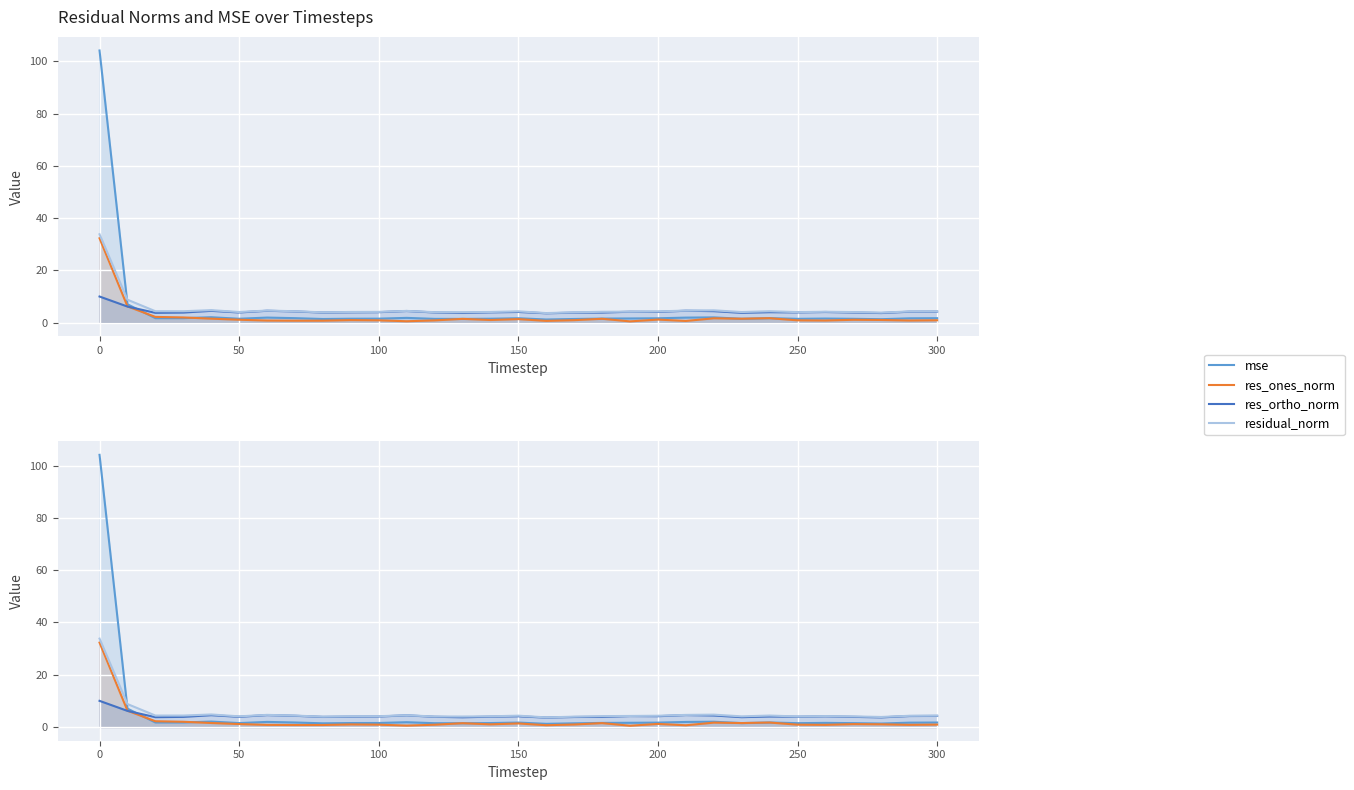

Rank the series by their maximum value, from lowest to highest.

res_ortho_norm, res_ones_norm, residual_norm, mse